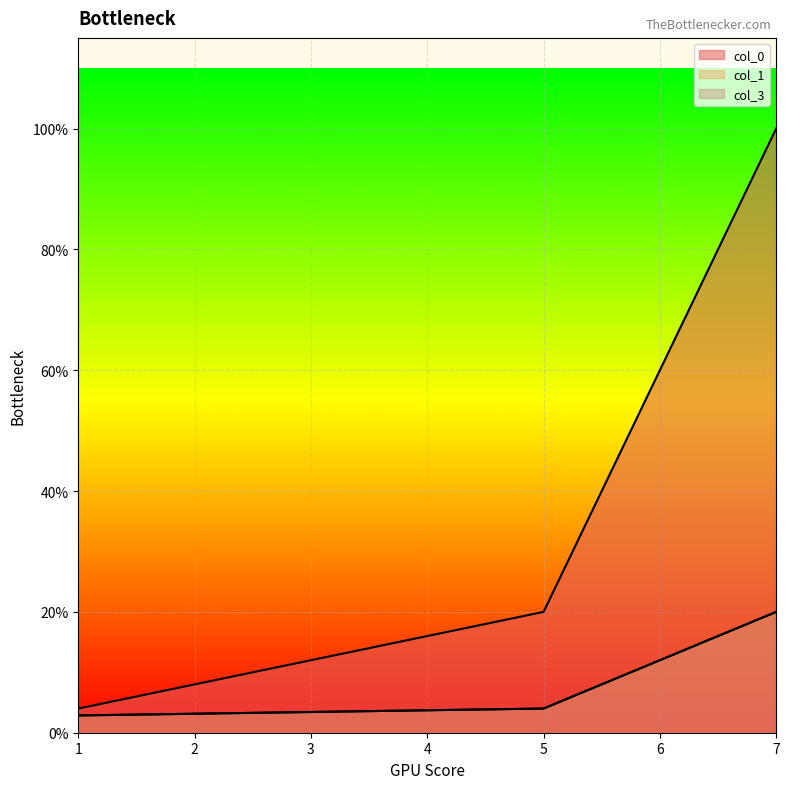

How many distinct data groups are displayed?

3